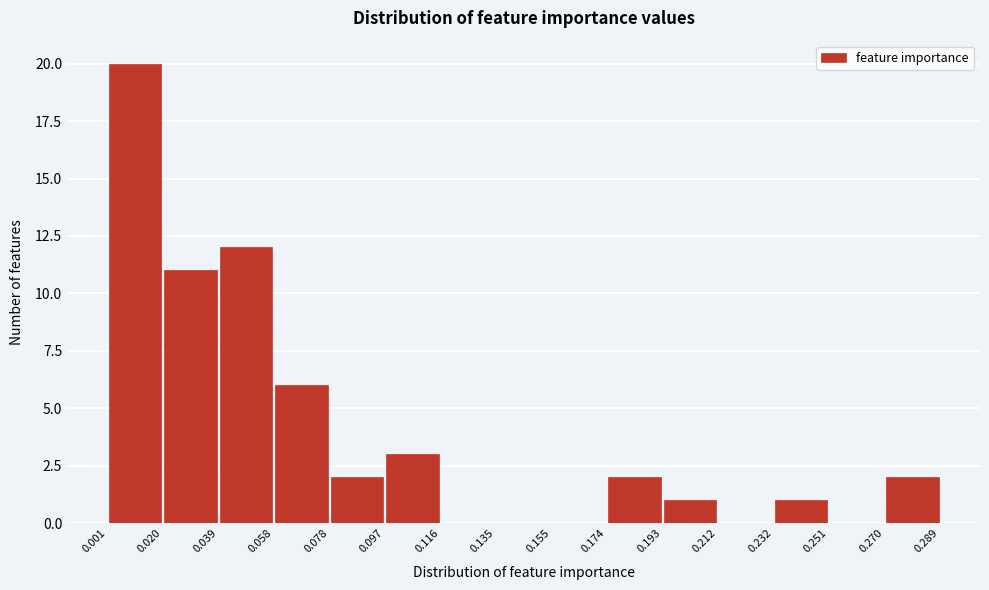

How tall is the bar that spans 0.020 to 0.039 on the x-axis? The values are not printed on the chart, so give them approximately, as read against the axis.

11